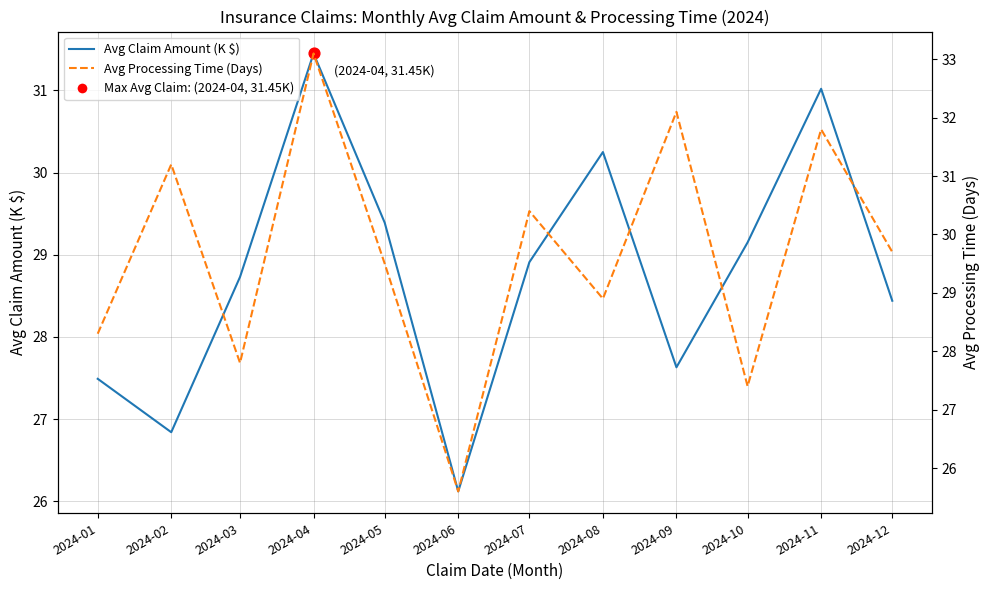

What is the total value across all series at 2024-07?

59.3